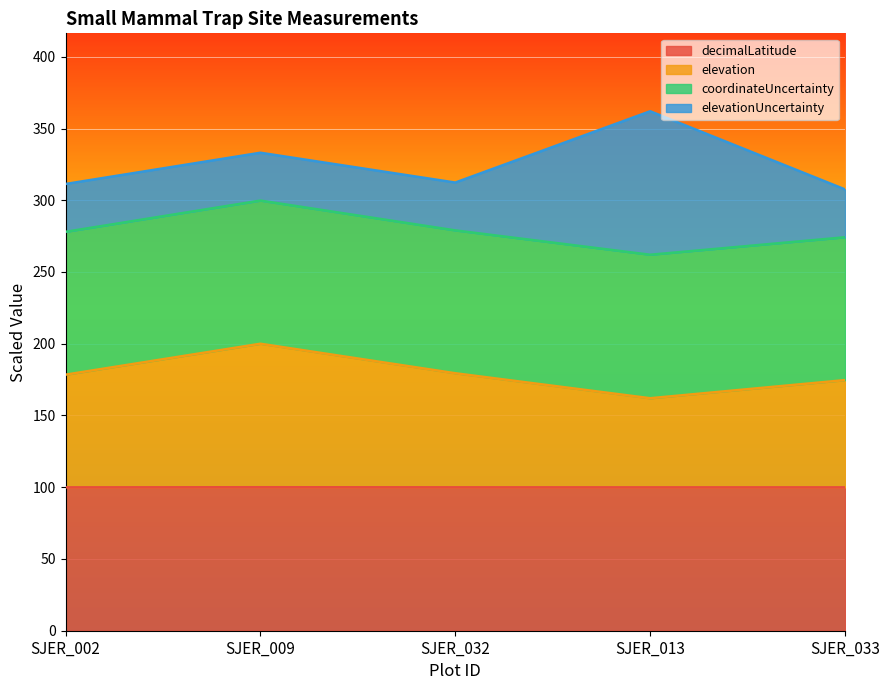

At how many categories does at least one series exceed 338?

1